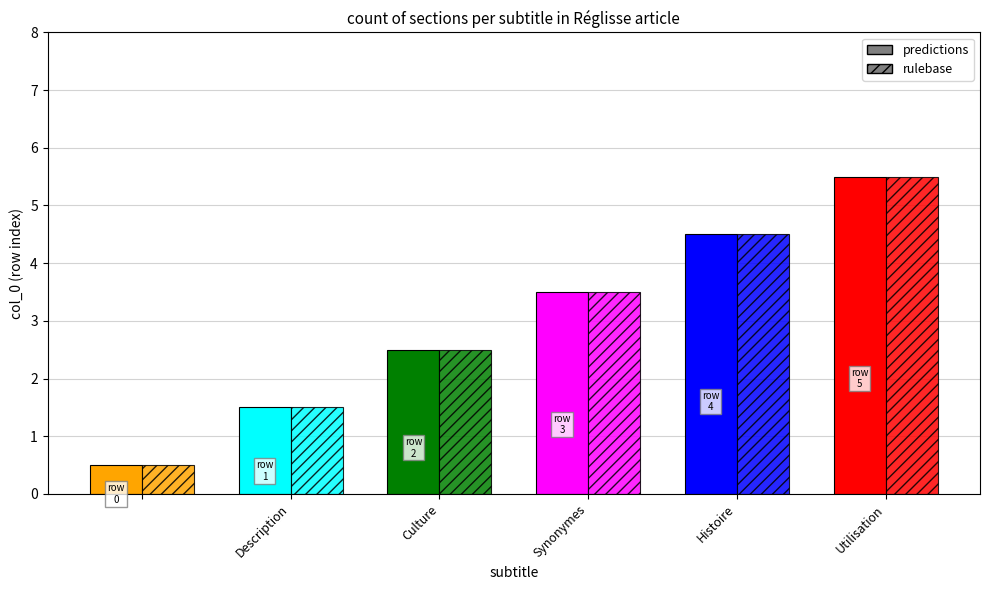

What is the label of the 4th bar from the right?

Culture